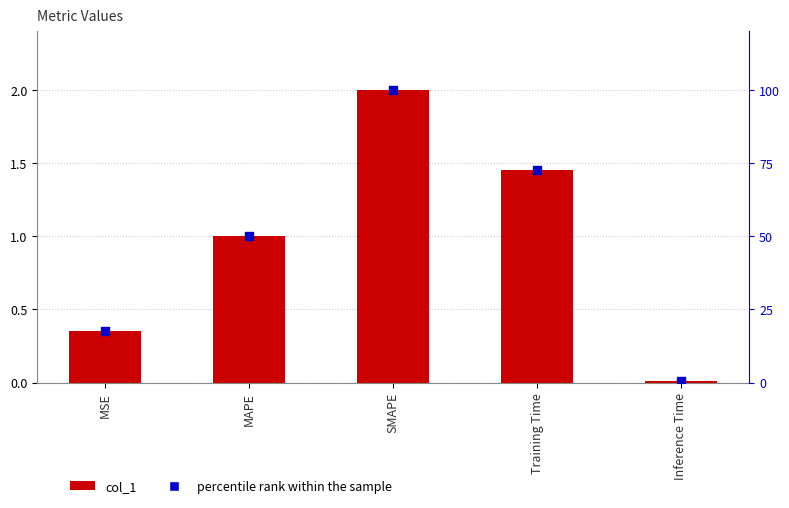

At how many categories does at least one series exceed 80?

1